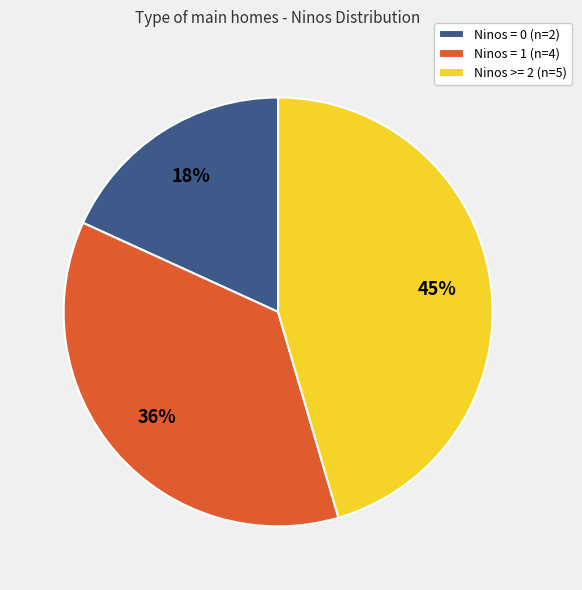

True or false: Ninos = 1 (n=4) accounts for 36% of the total.

True